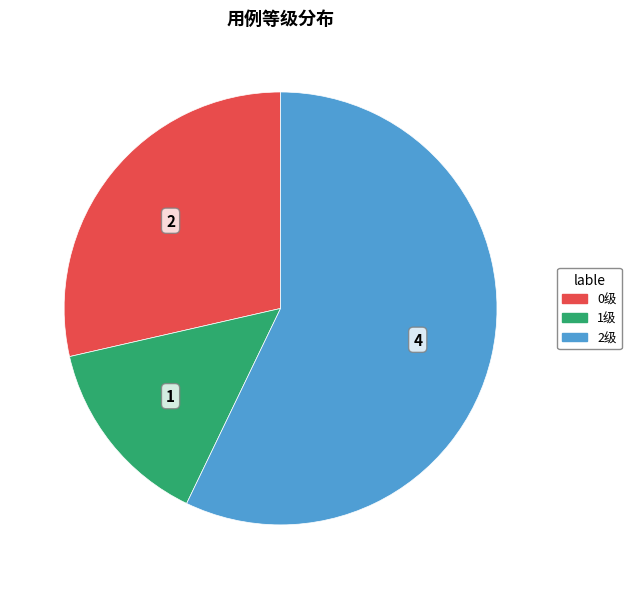

True or false: 1级 accounts for 22% of the total.

False